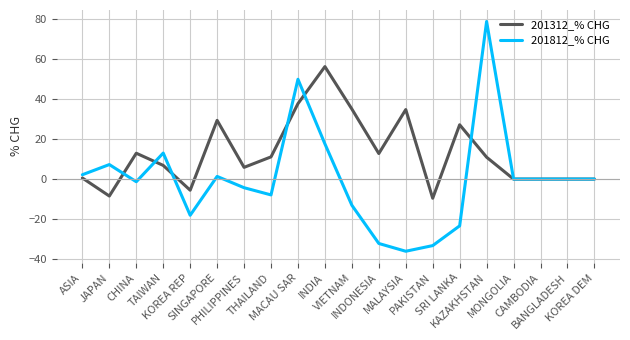

At which label does 201312_% CHG reach its peak?

INDIA